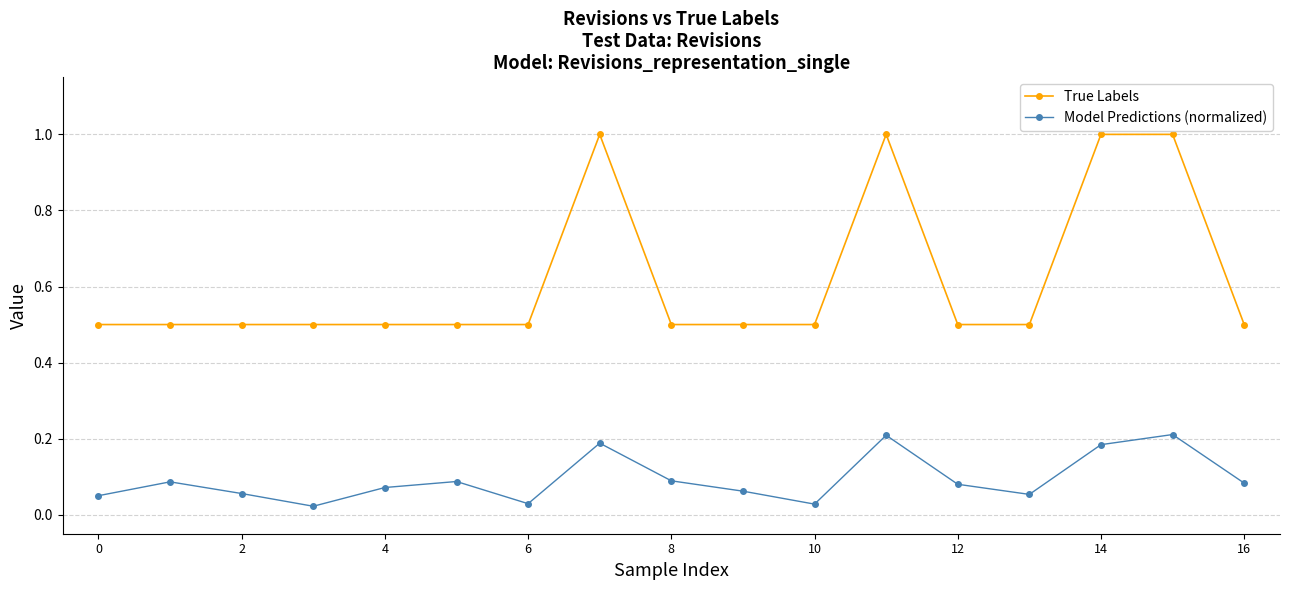

How many data points does each series have?

17